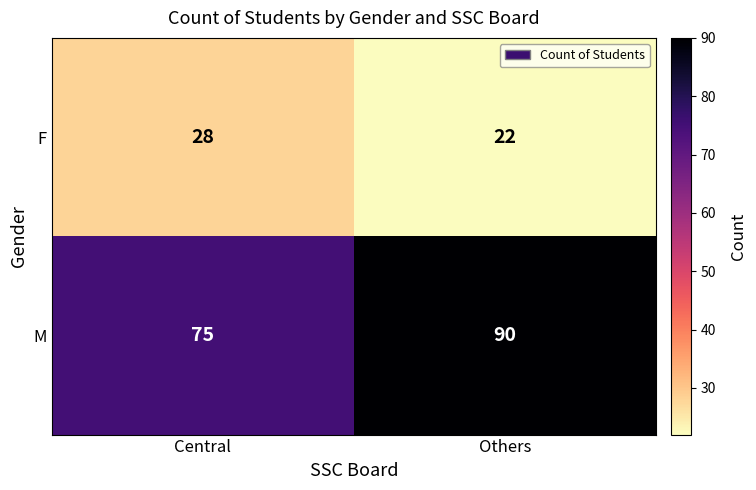

What is the sum of the F values at Others and Central?

50